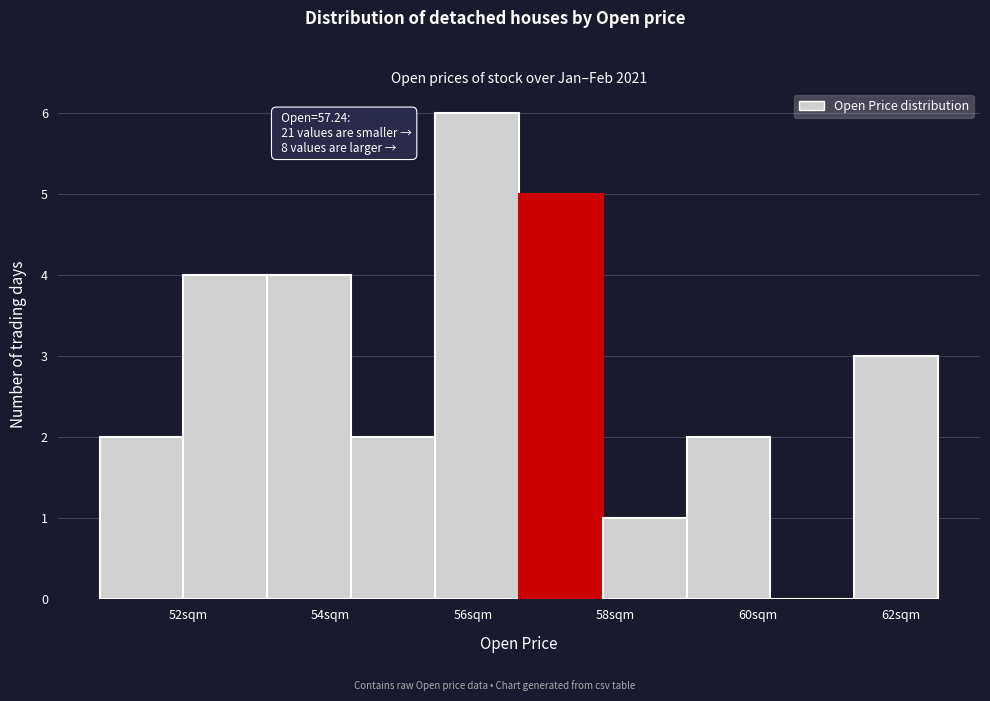

Which range on the x-axis has the tallest bar?

55.4 to 56.6